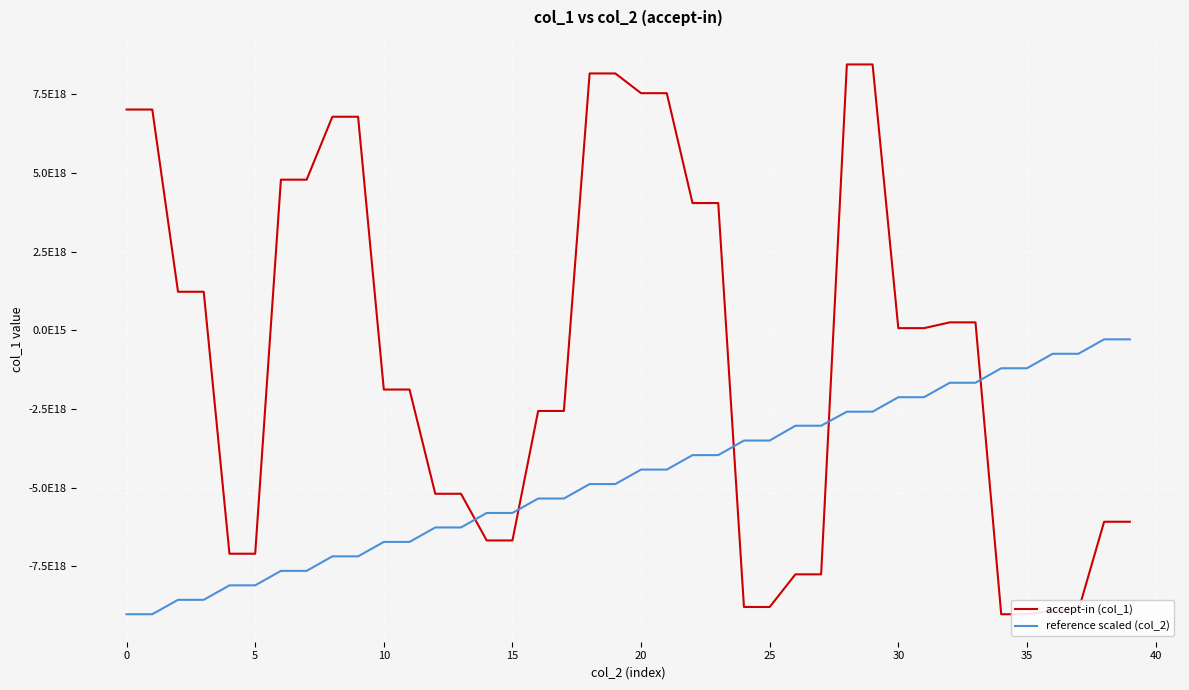

Which category has the highest value across all series?

28